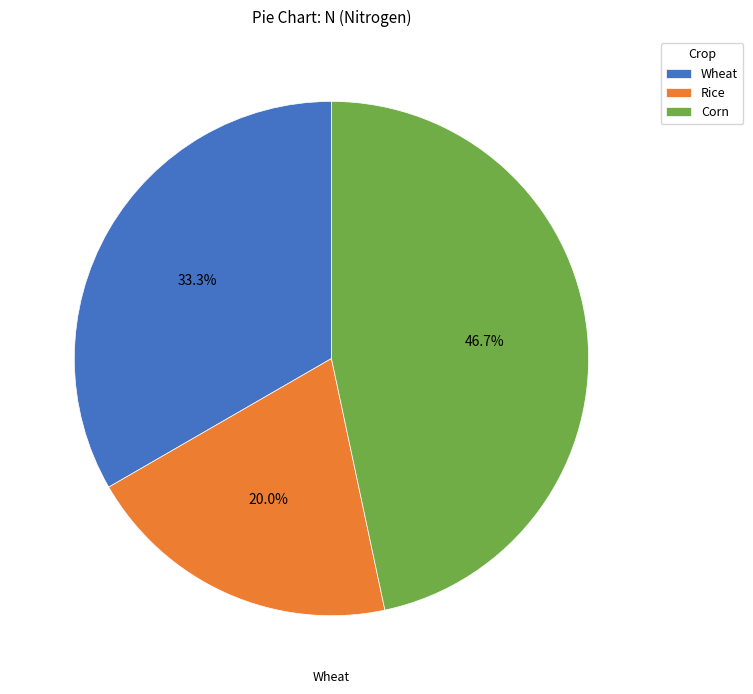

To the nearest percent, what is the difference between the Wheat and Rice slice percentages?

13%